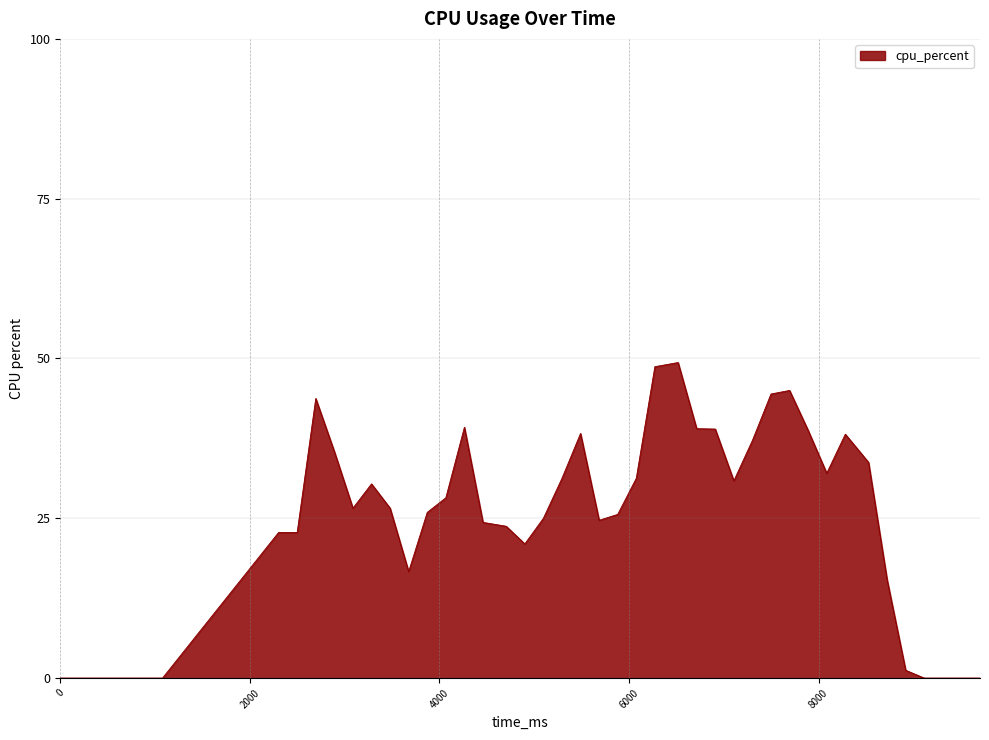

What is the difference between the maximum and minimum values?

49.4